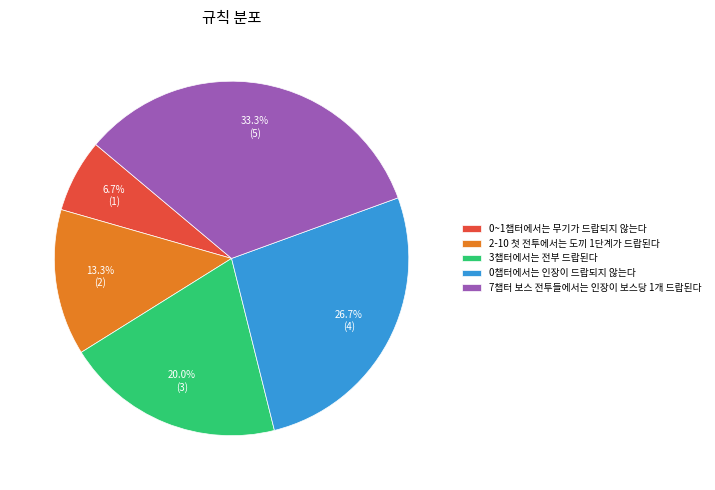

The 3챕터에서는 전부 드랍된다 slice represents 20% of the pie. True or false?

True